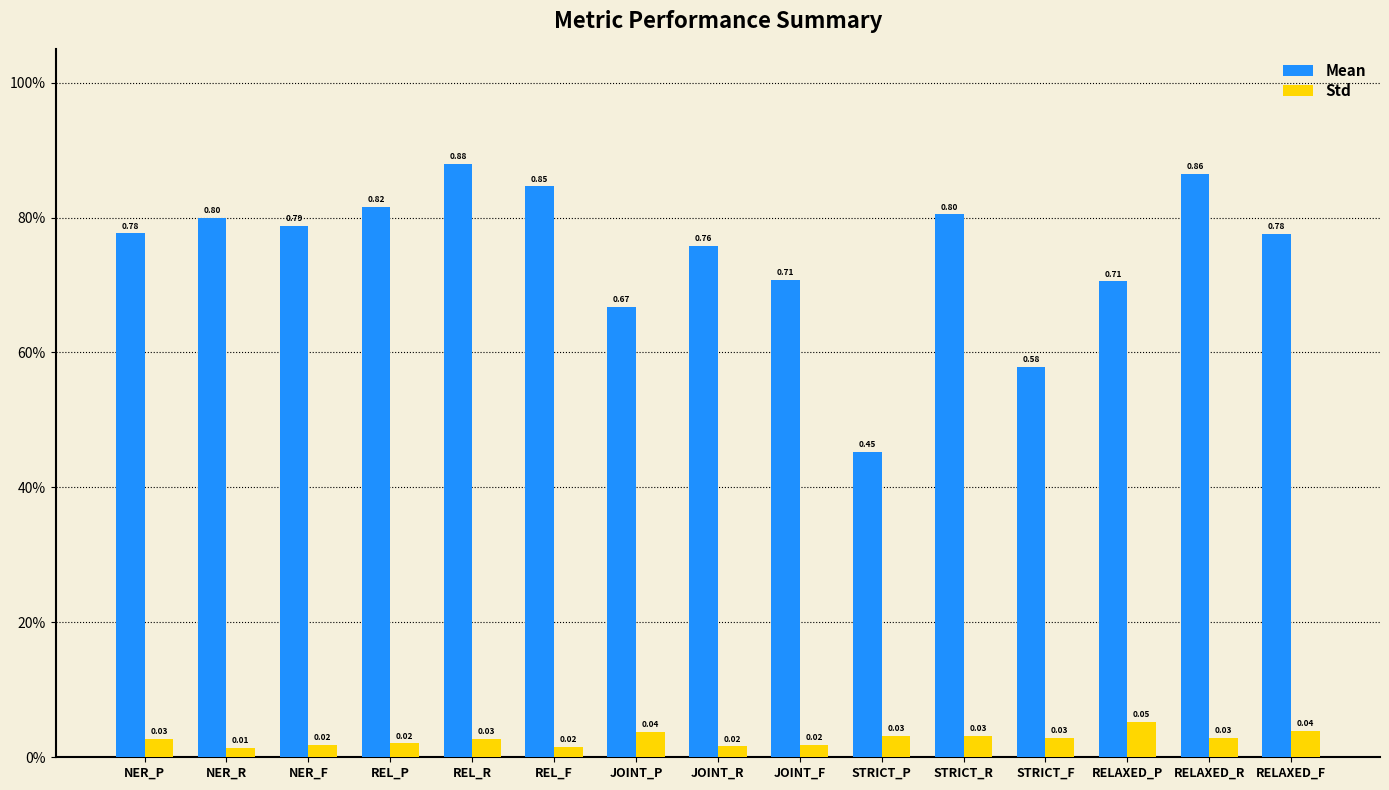

What is the difference between the Mean values at RELAXED_F and STRICT_F?

0.2